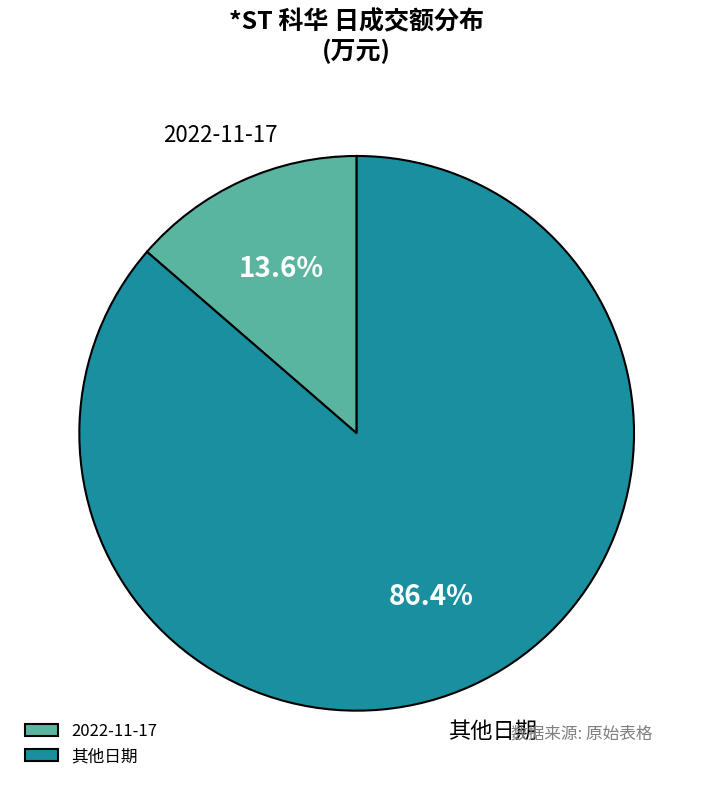

Which slice is the largest?

其他日期